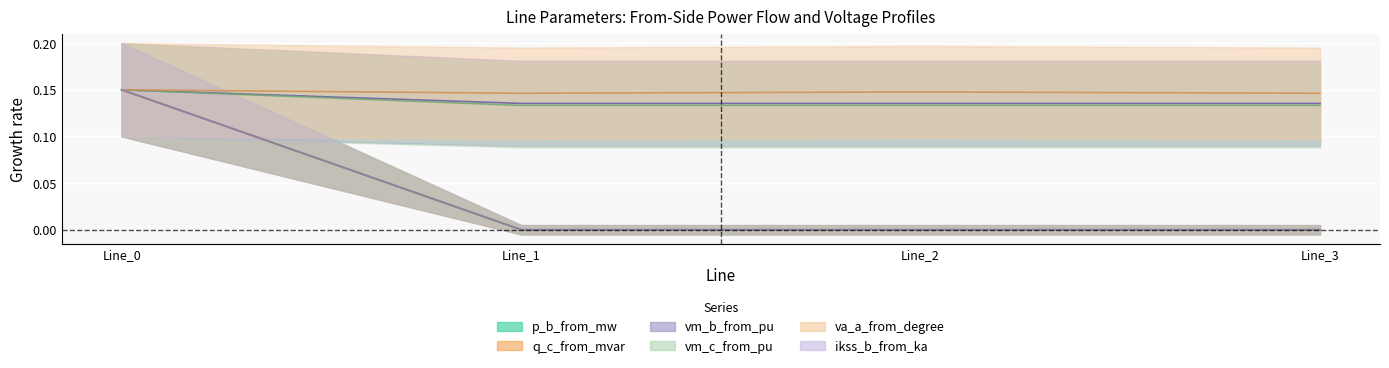

What is the sum of the pf_vm_c_from_pu values at Line_3 and Line_2?

0.3